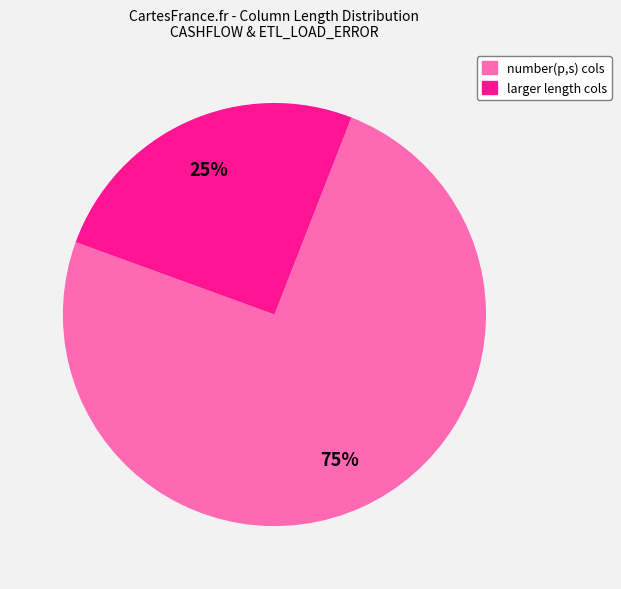

To the nearest percent, what is the average slice percentage?

50%